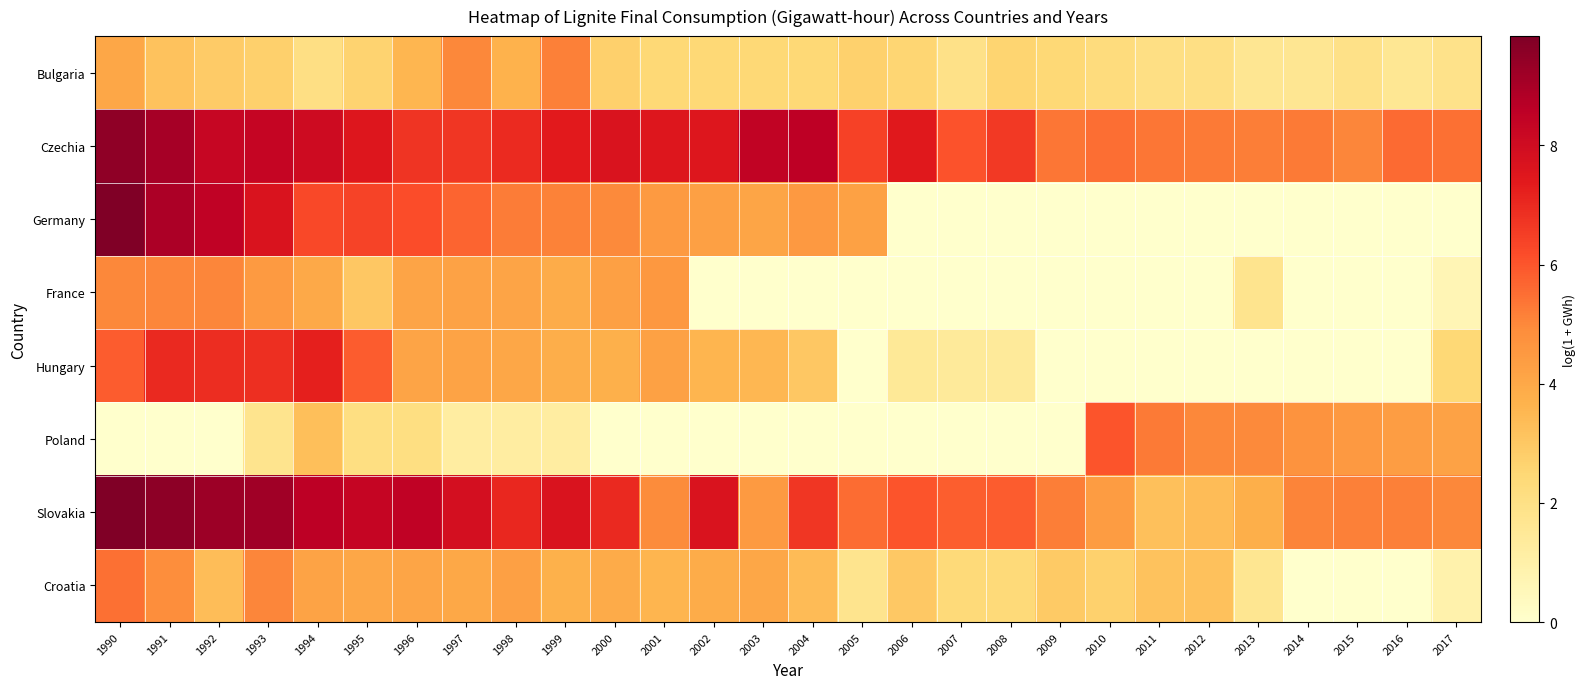

Which series changed the most between 2005 and 2008?

Germany